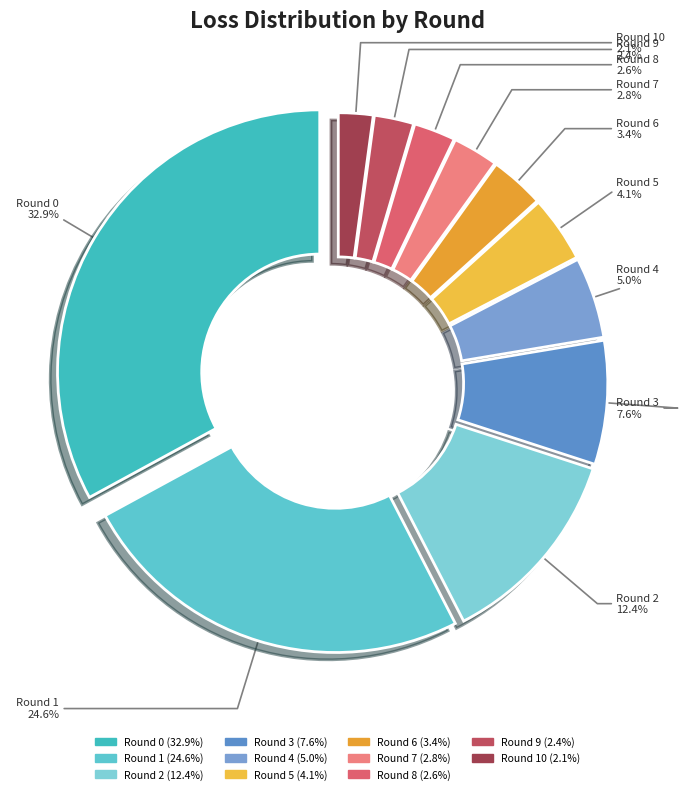

To the nearest percent, what is the difference between the Round 1 and Round 6 slice percentages?

21%